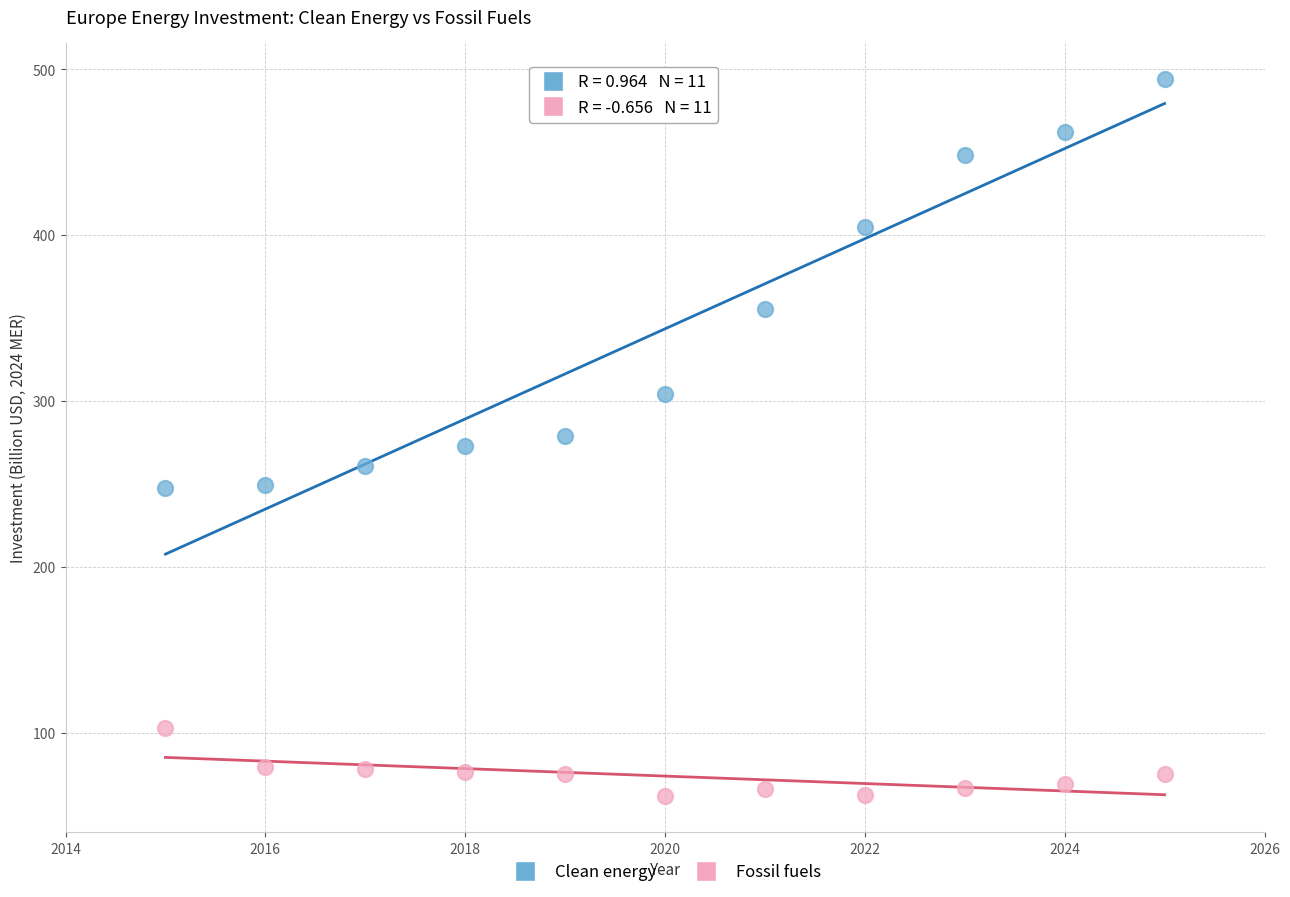

Which series has the widest spread of Y values?

Clean energy